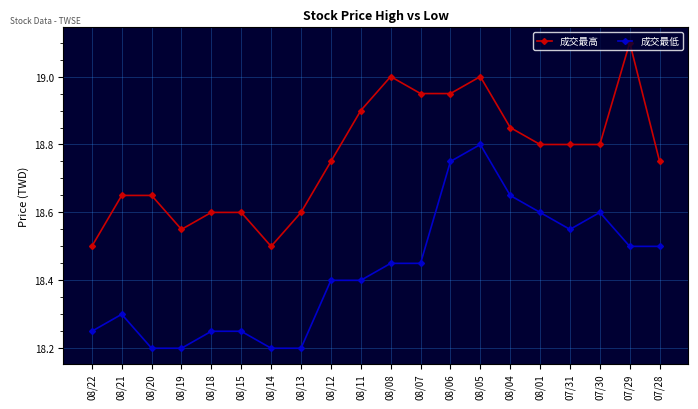

Rank the series by their average value, from highest to lowest.

成交最高, 成交最低